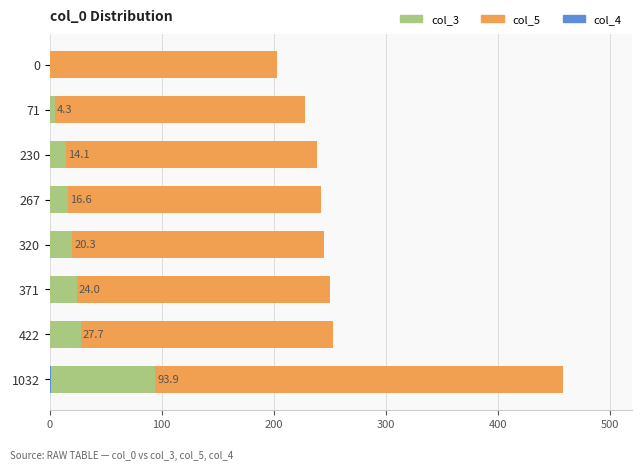

Rank the series by their maximum value, from lowest to highest.

col_4, col_3, col_5